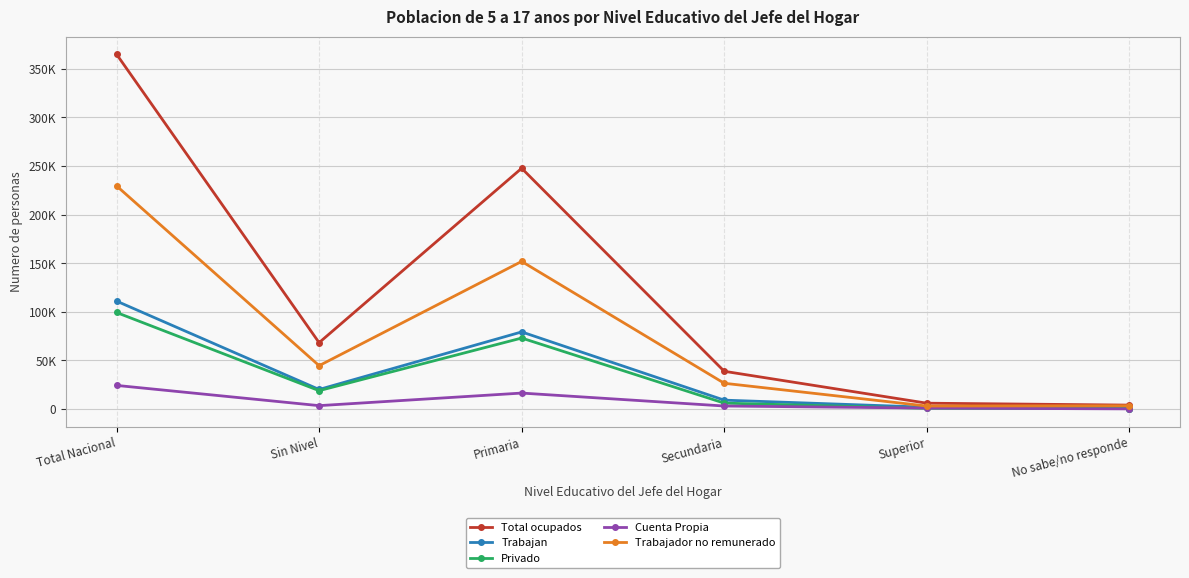

What are all the series names shown in the legend?

Total ocupados, Trabajan, Privado, Cuenta Propia, Trabajador no remunerado